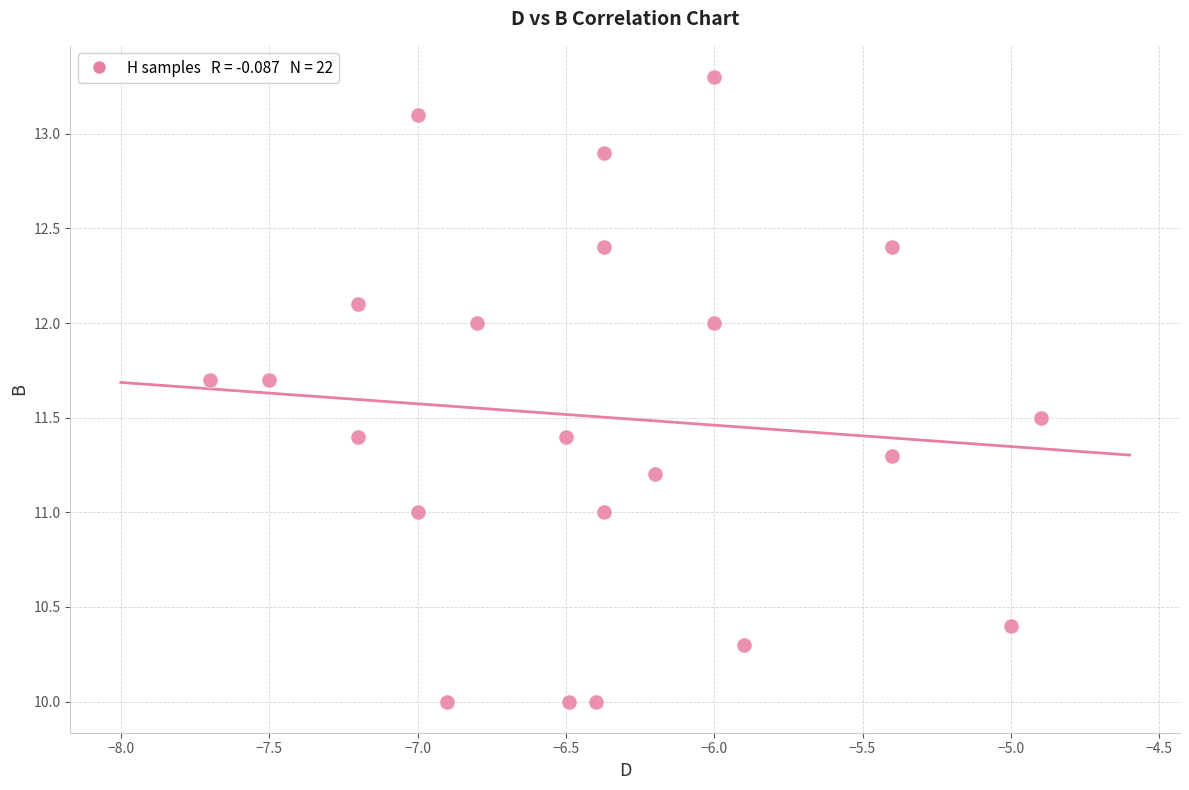

What is the range of X values (max minus min)?

2.8